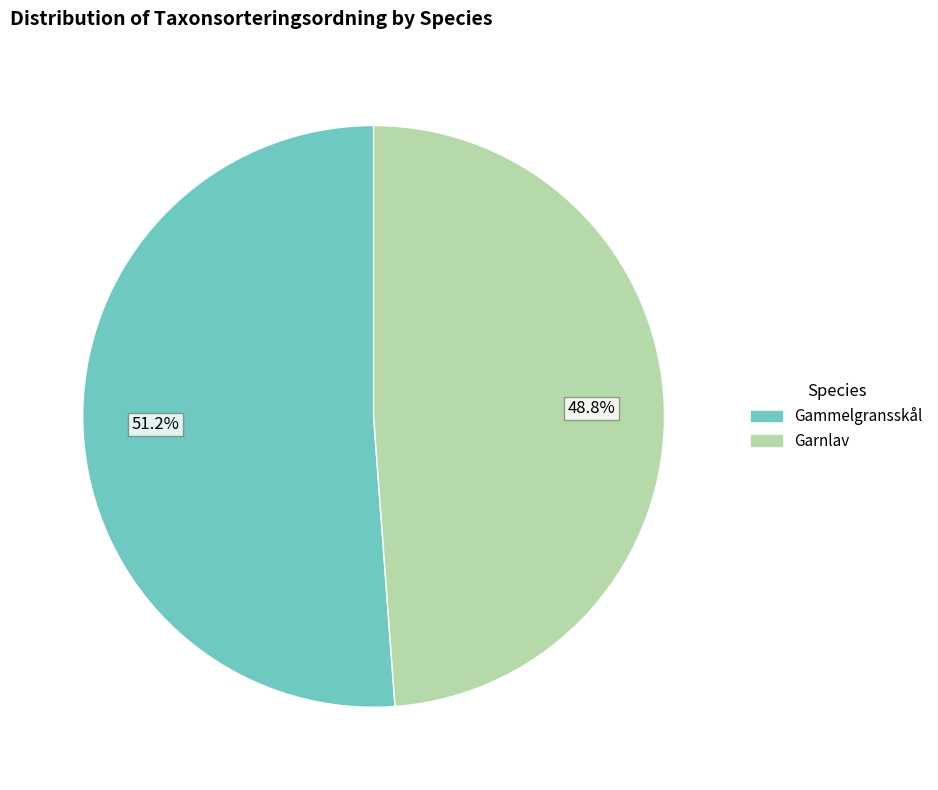

To the nearest percent, what is the average slice percentage?

50%